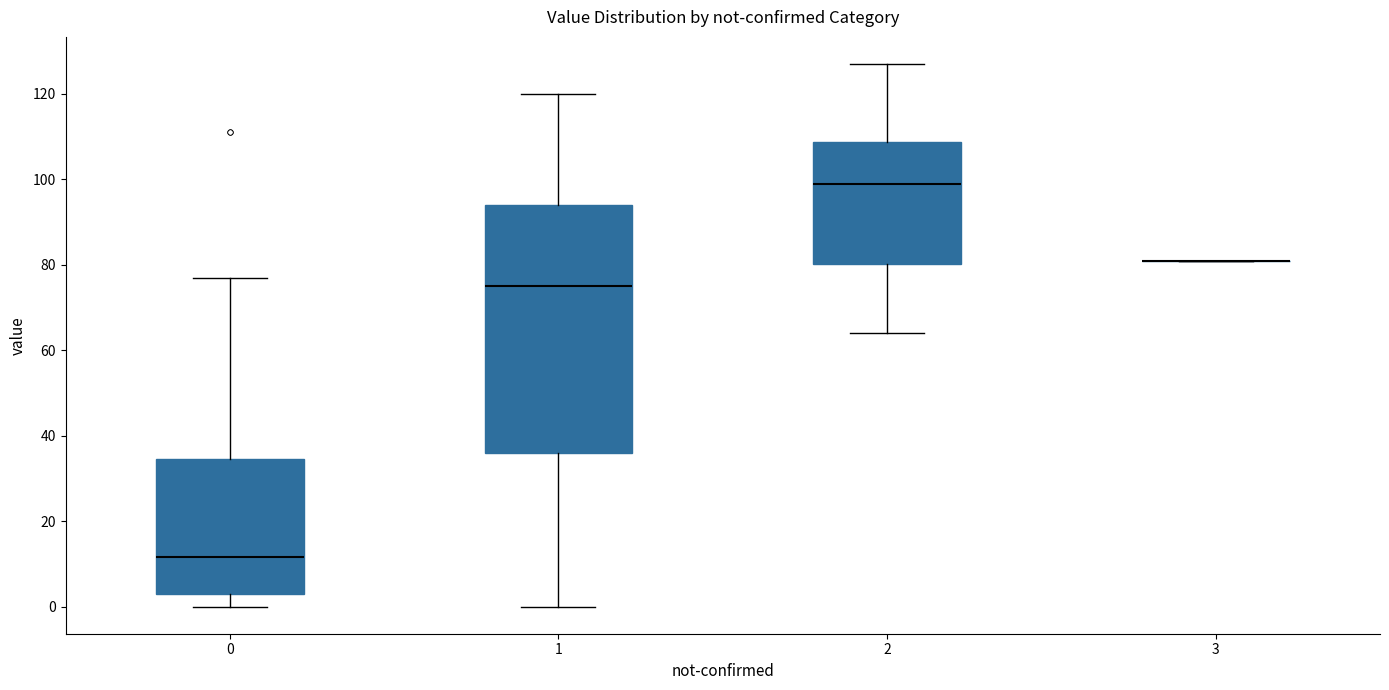

Where is the lower edge of the box at x = 0 on the y-axis? The values are not printed on the chart, so give them approximately, as read against the axis.

4